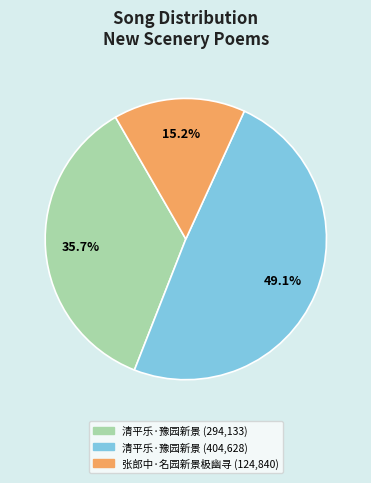

Does any single category account for the majority?

No